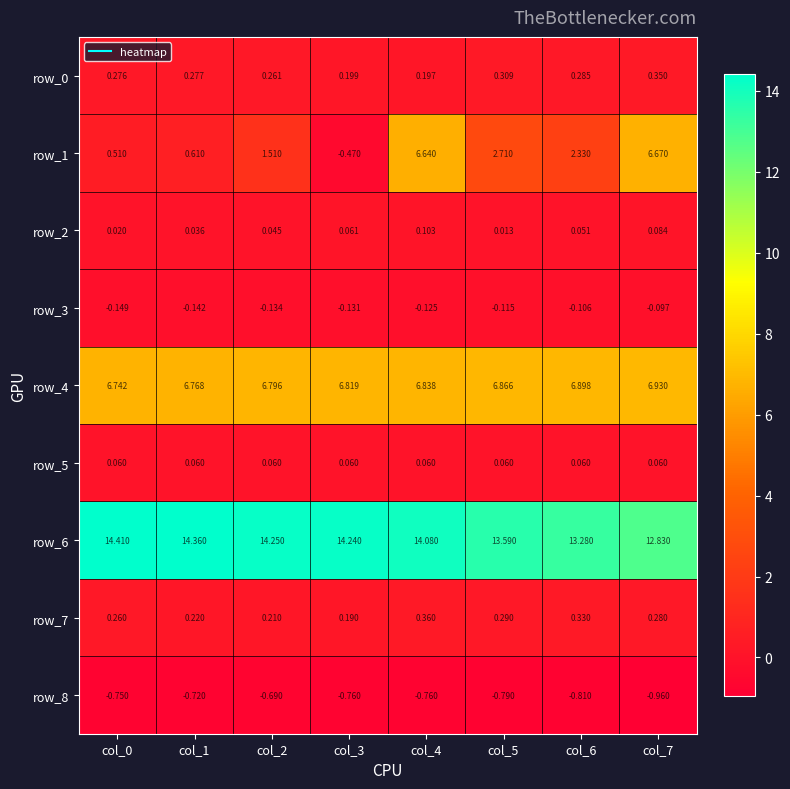

How many data points in row_6 are above 14?

5